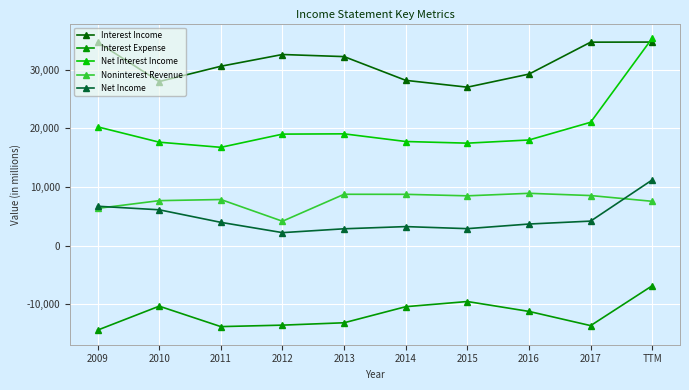

True or false: Net Interest Income and Noninterest Revenue cross at least once.

False